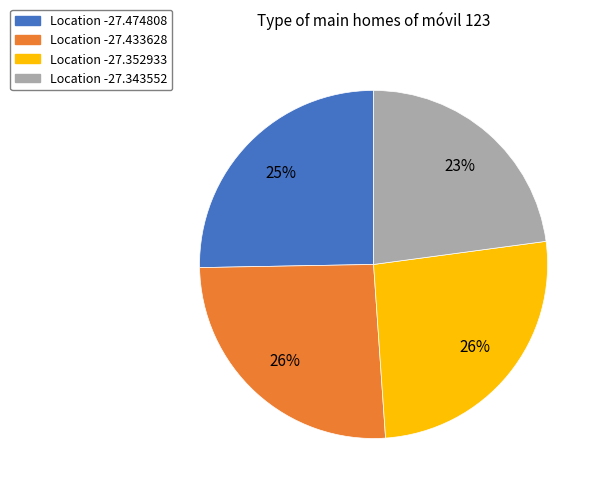

Is there any slice that represents more than half of the pie?

No